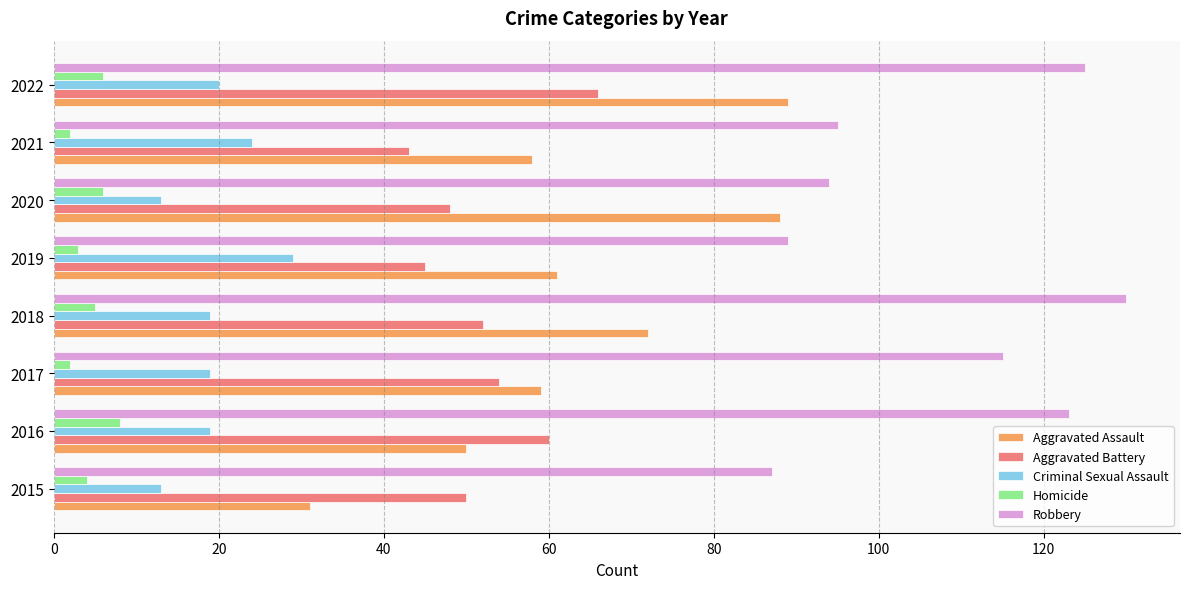

At how many categories does at least one series exceed 65?

8